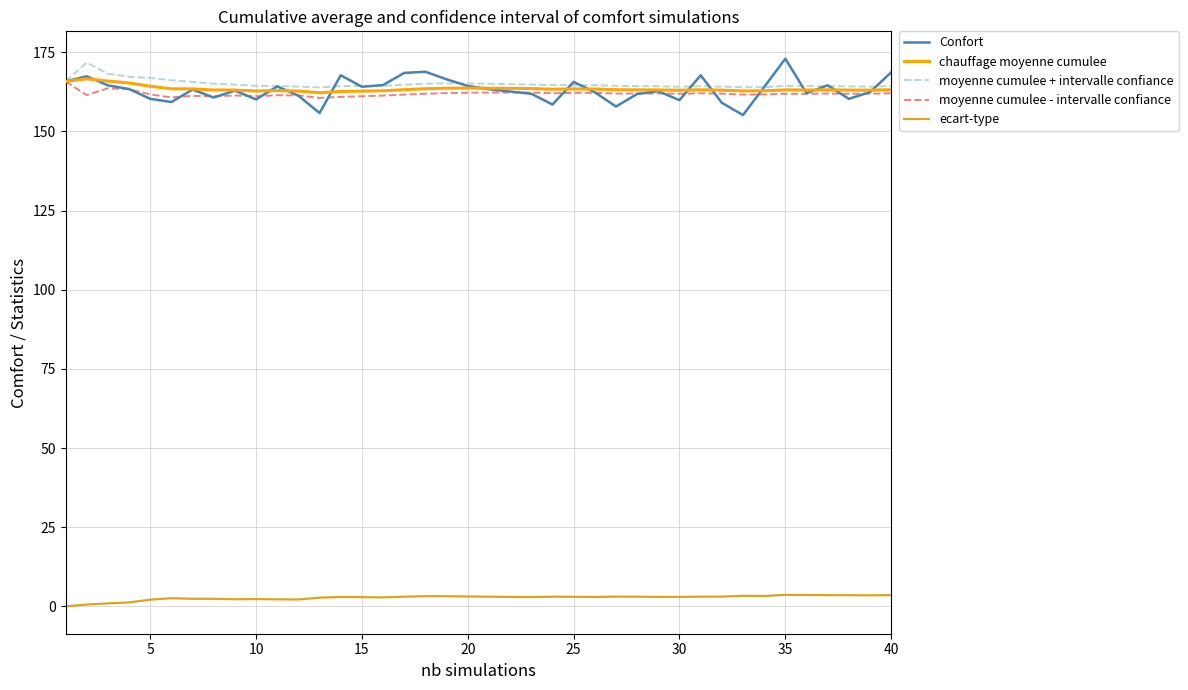

What is the maximum value shown in the chart?

173.0